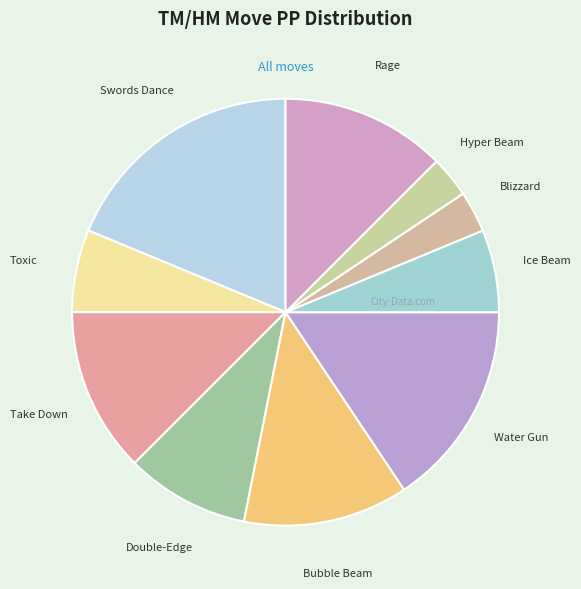

Does Hyper Beam account for over 50% of the chart?

No